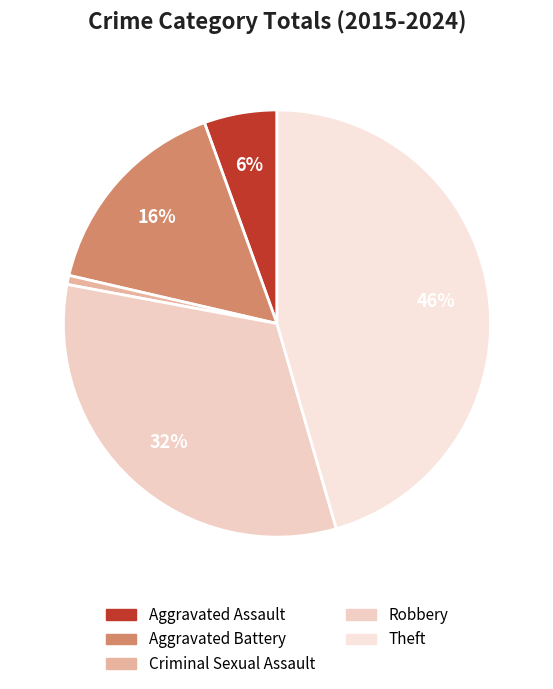

Approximately how many times larger is the value at Aggravated Battery compared to Aggravated Assault?

2.9